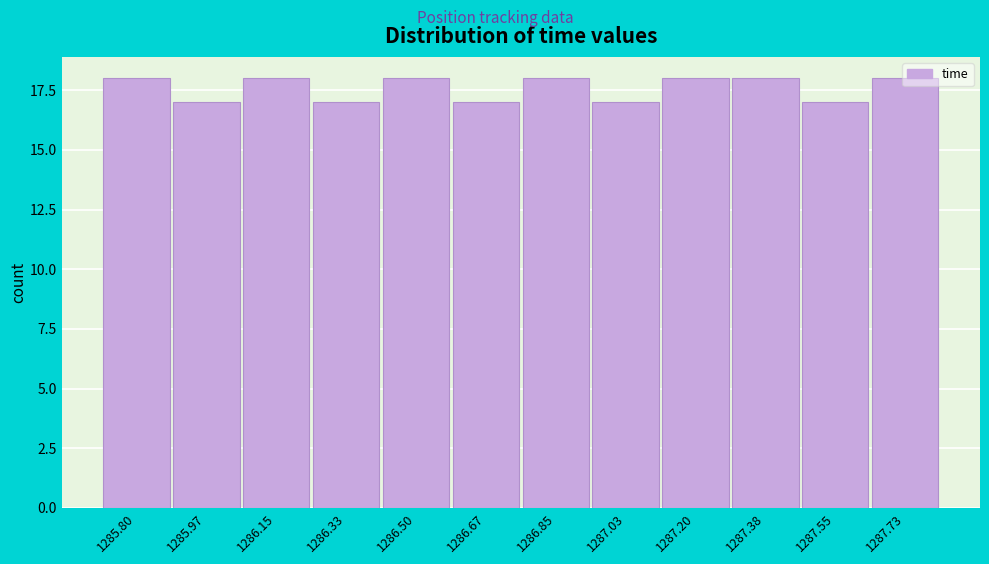

Which has a higher value, 1285.80 or 1287.03?

1285.80